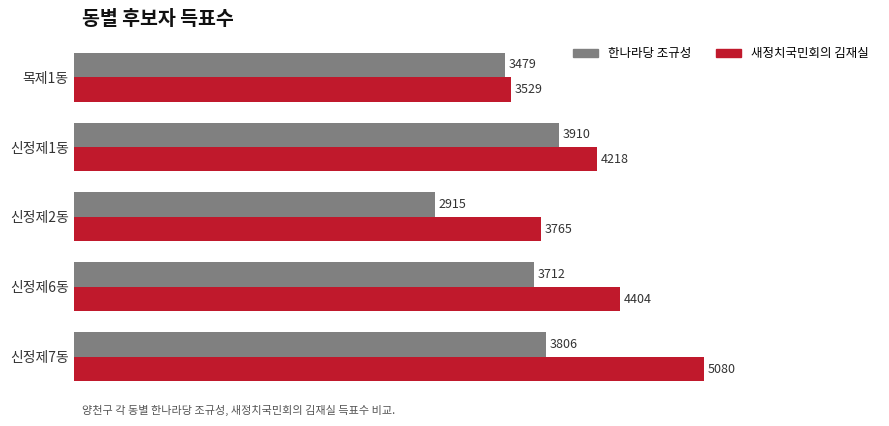

Which series has the largest total across all categories?

새정치국민회의 김재실